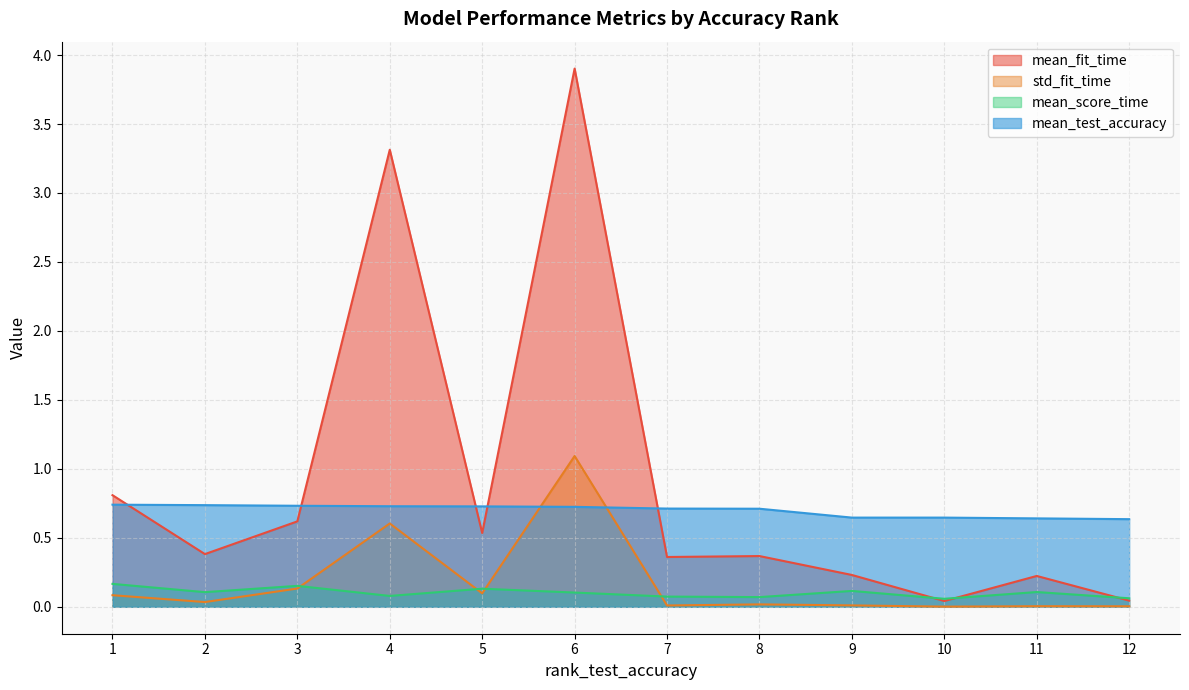

At which label is mean_score_time closest to 0?

10